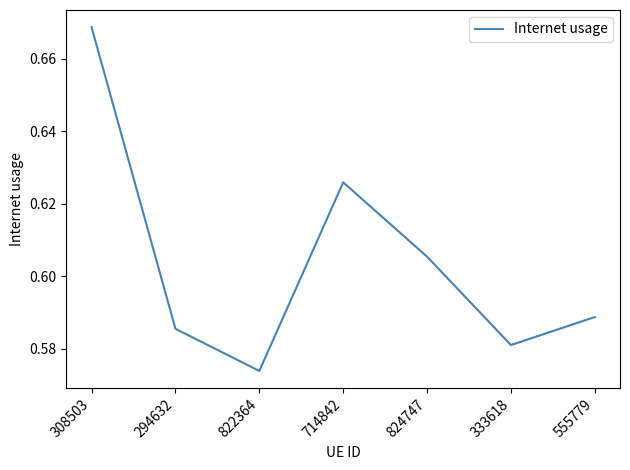

Is this an area chart (filled region under the line)?

No